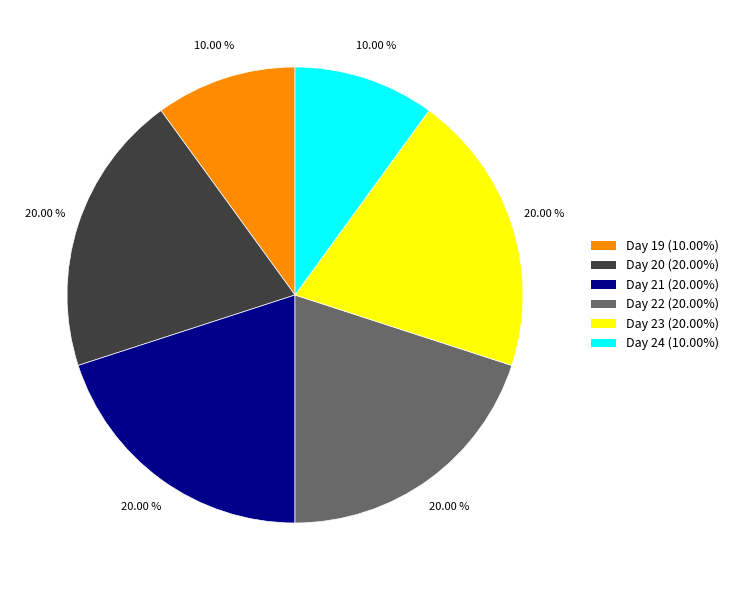

Does any single category account for the majority?

No